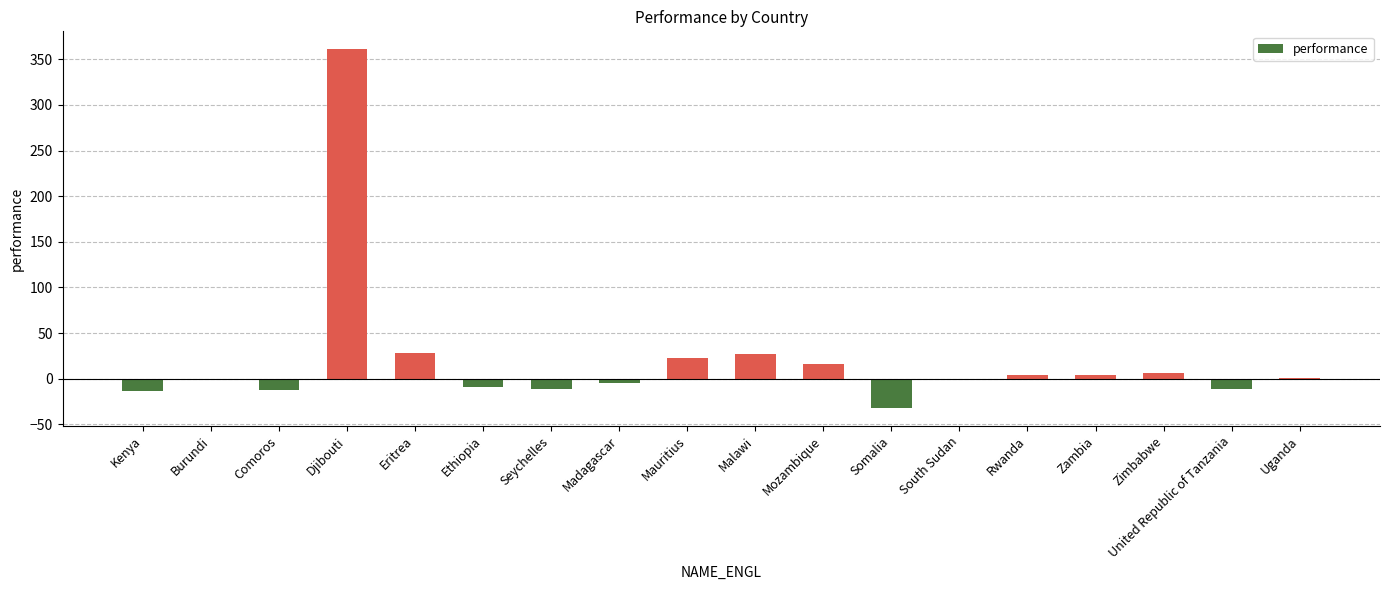

What is the maximum value shown in the chart?

361